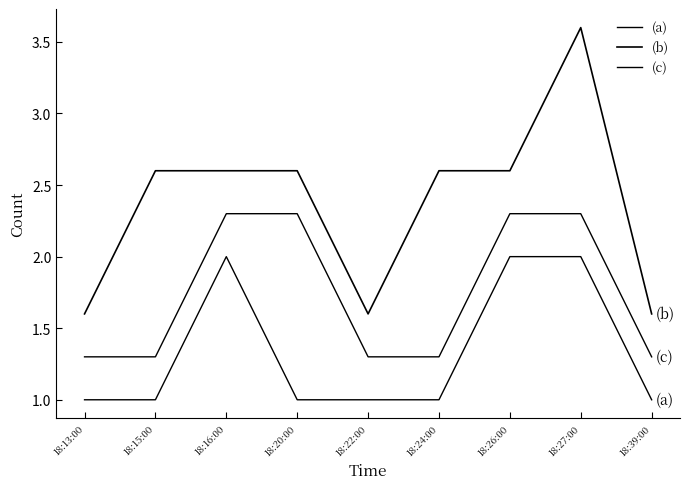

What is the value of the (c) point at the 1st from the left?

1.3